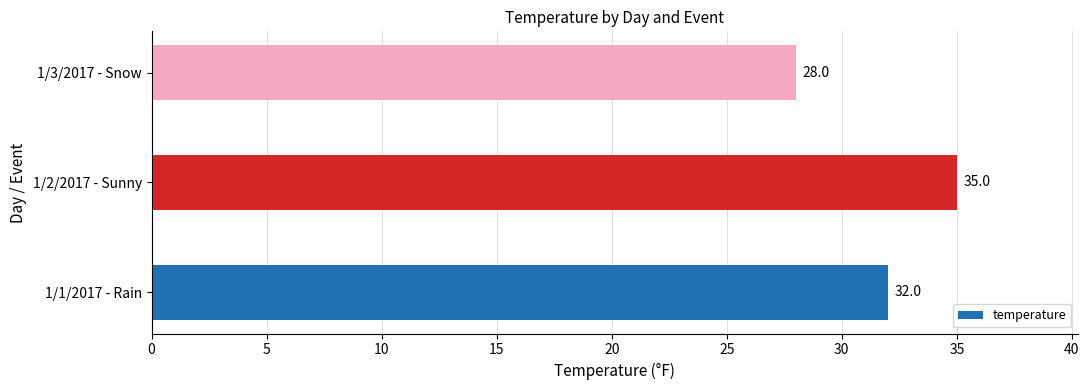

Rank the categories by value from highest to lowest.

1/2/2017 - Sunny, 1/1/2017 - Rain, 1/3/2017 - Snow